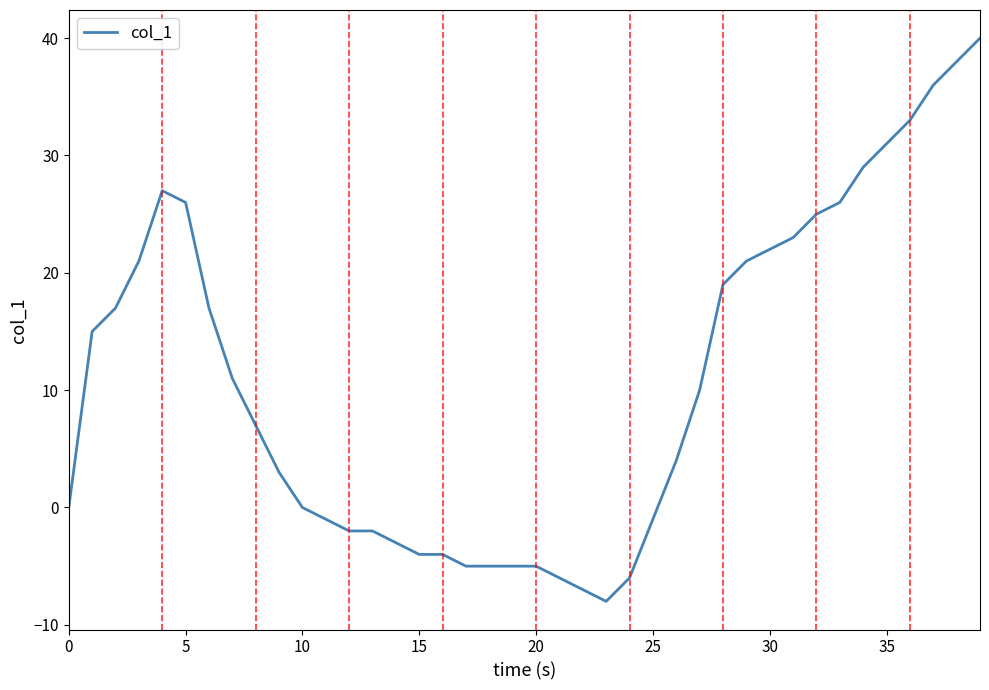

What is the greatest value displayed?

40